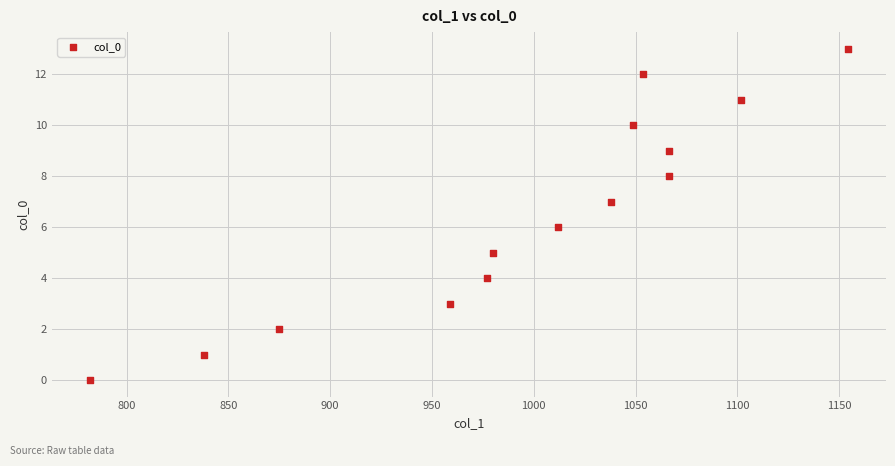

What is the range of Y values (max minus min)?

13